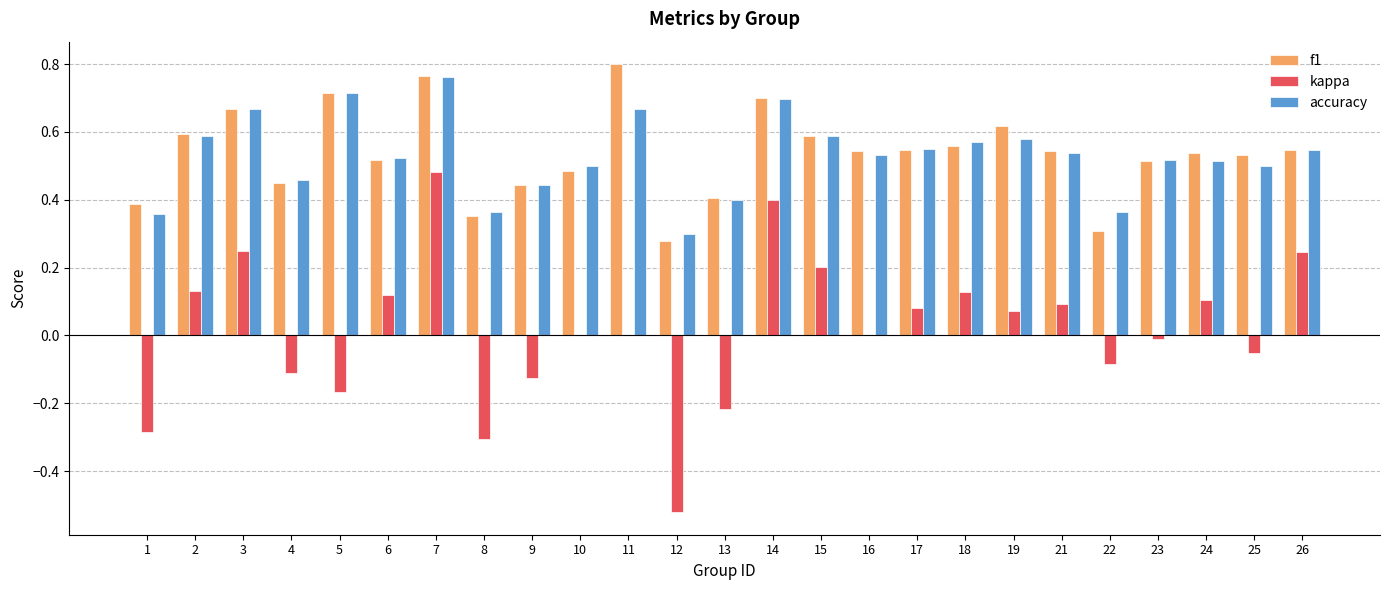

Is the value of f1 at 19 greater than the value of kappa at 16?

Yes